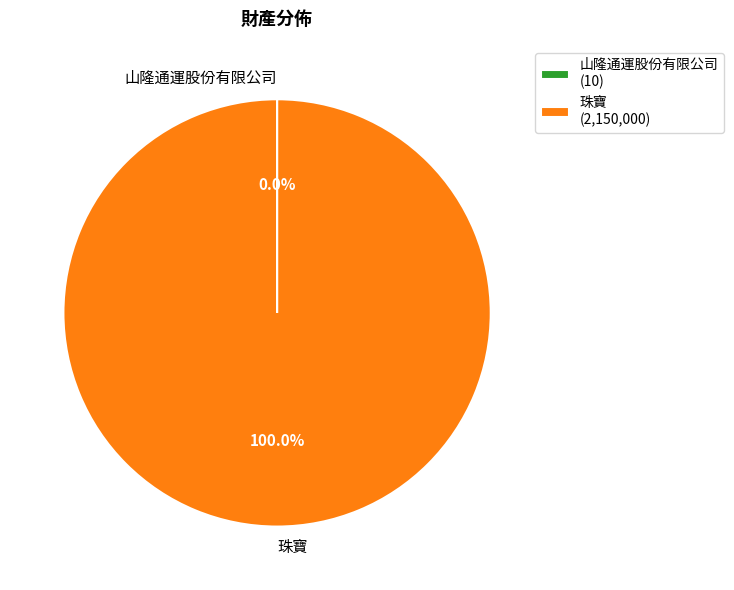

Which slice is the largest?

珠寶